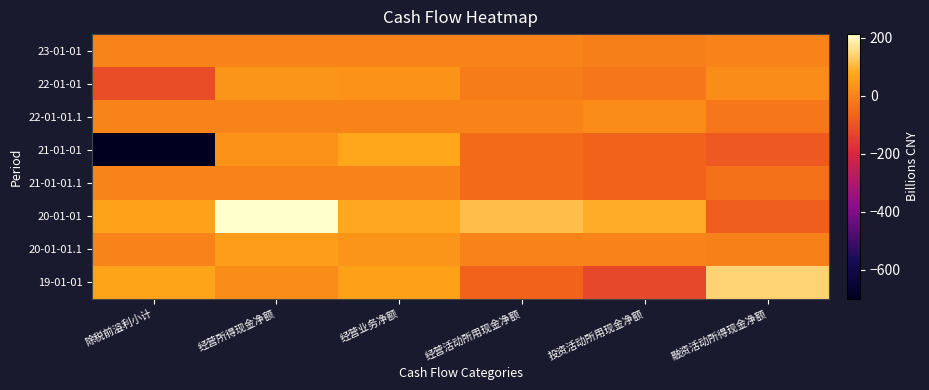

At 投资活动所用现金净额, list the series in order from smallest to largest.

19-01-01, 21-01-01.1, 21-01-01, 22-01-01, 23-01-01, 20-01-01.1, 22-01-01.1, 20-01-01